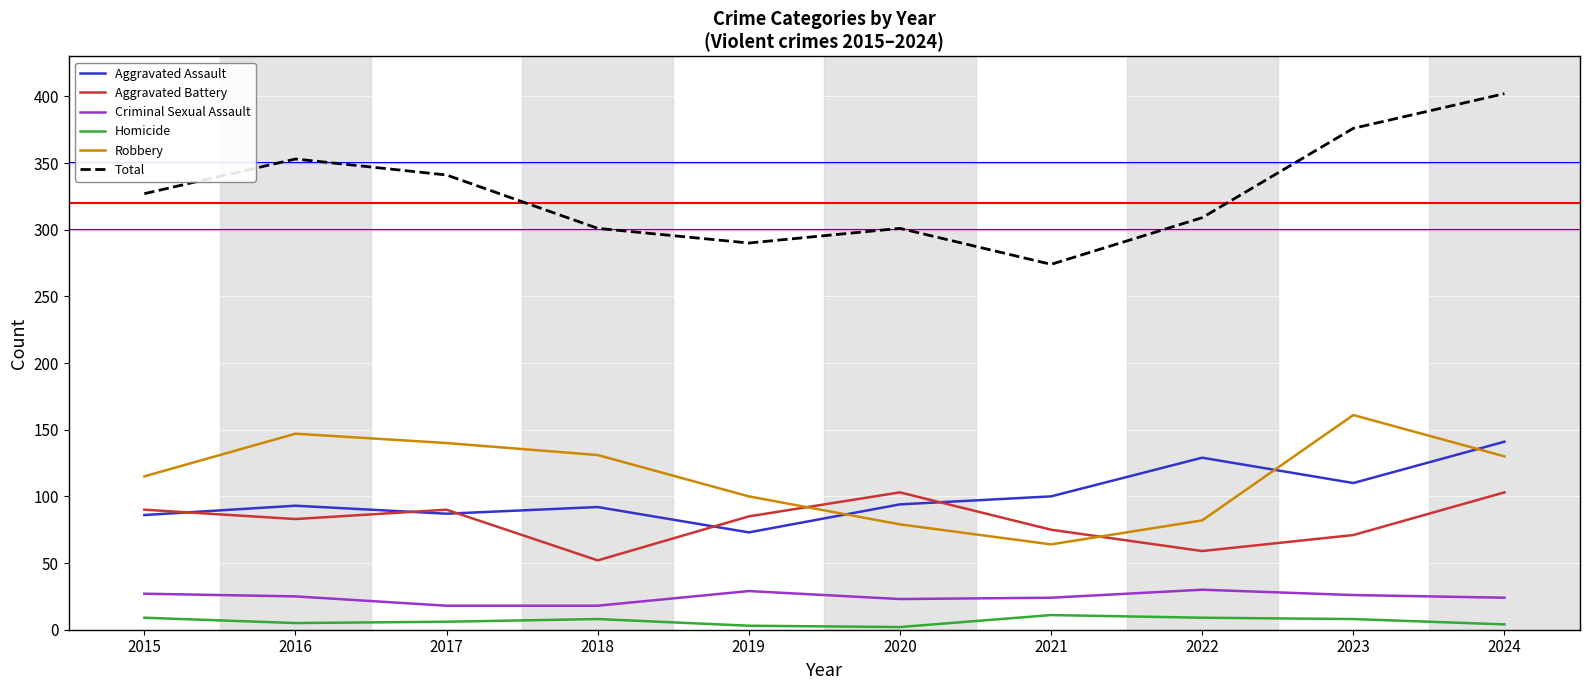

List the series in order of their peak value, lowest first.

Homicide, Criminal Sexual Assault, Aggravated Battery, Aggravated Assault, Robbery, Total